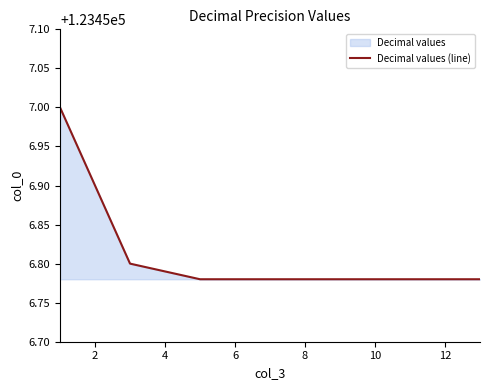

What is the greatest value displayed?

123457.0